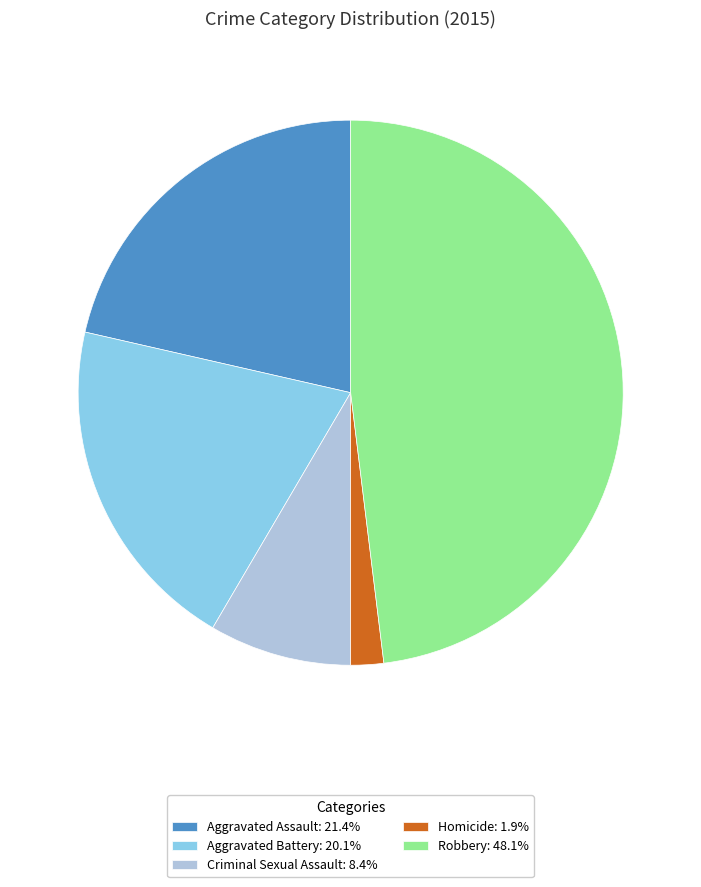

Does any single category account for the majority?

No